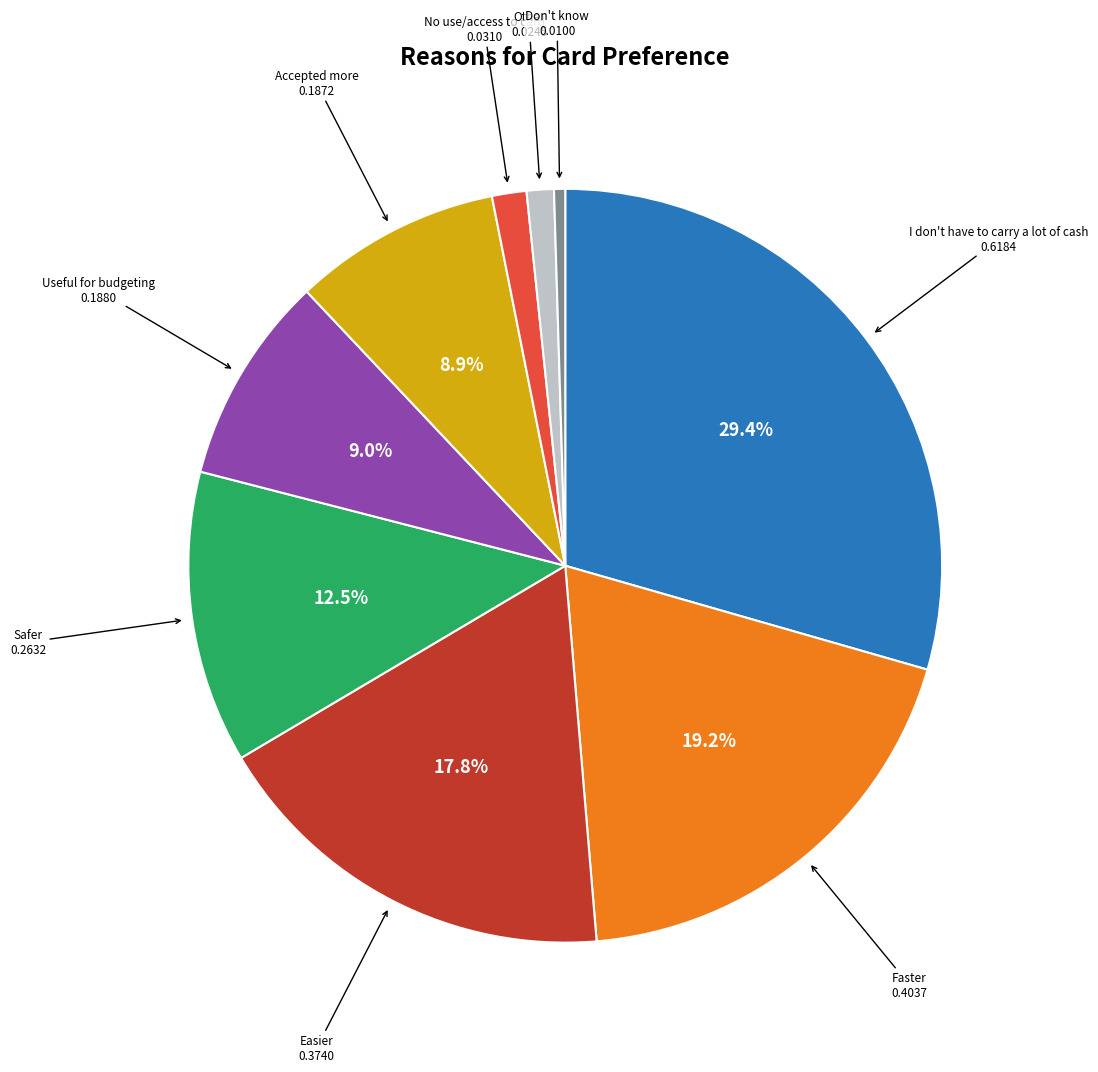

Is there any slice that represents more than half of the pie?

No